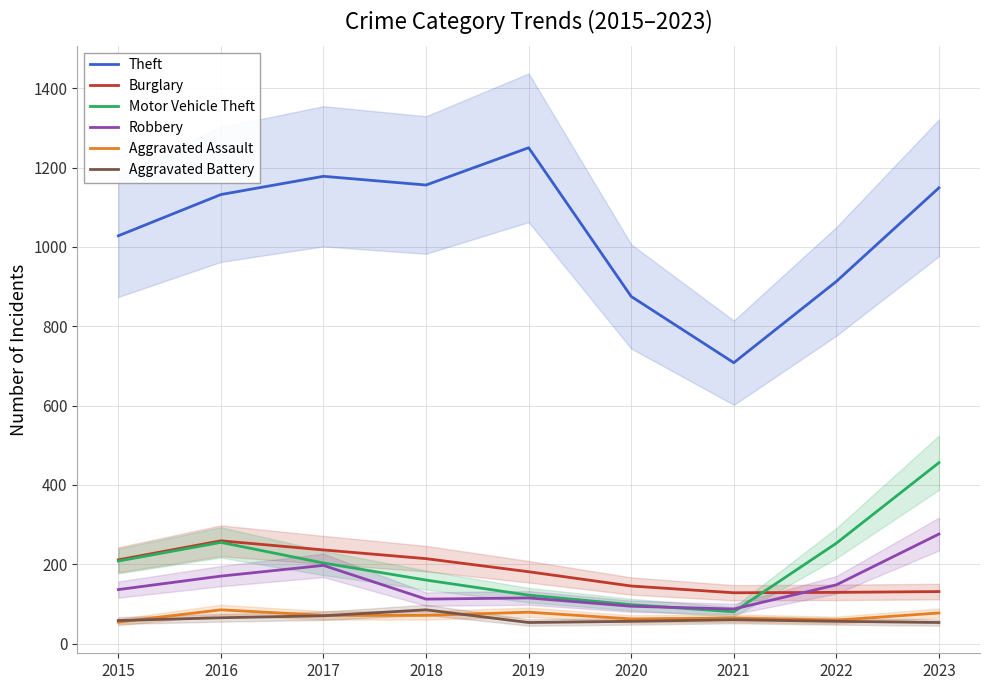

Rank the series by their maximum value, from highest to lowest.

Theft, Motor Vehicle Theft, Robbery, Burglary, Aggravated Assault, Aggravated Battery